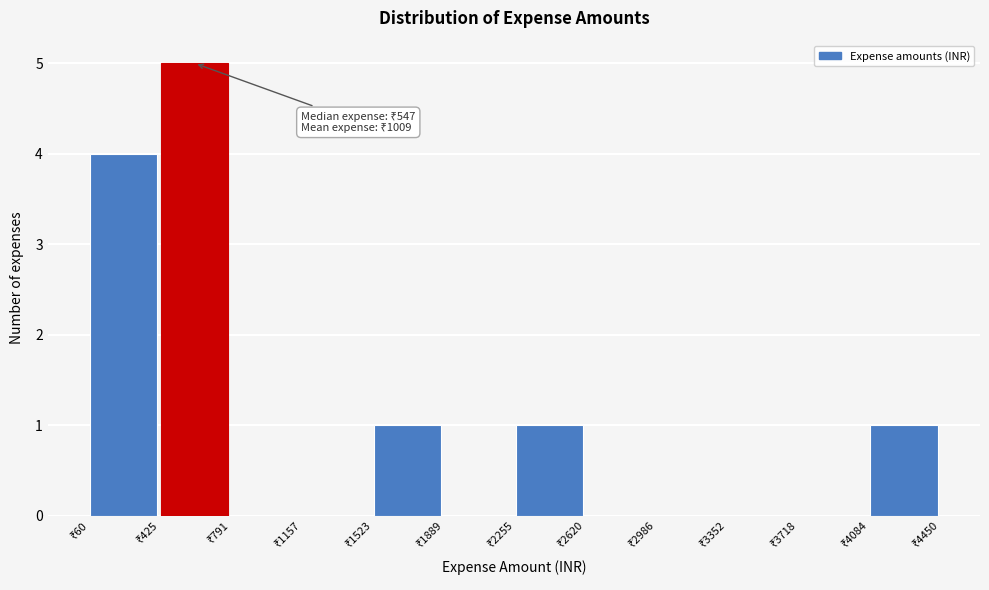

Which range on the x-axis has the tallest bar?

450 to 800